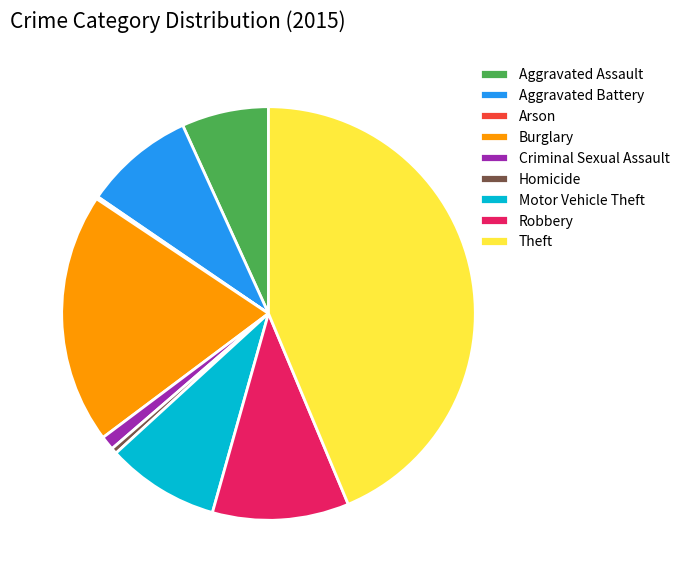

Which slice is the largest?

Theft